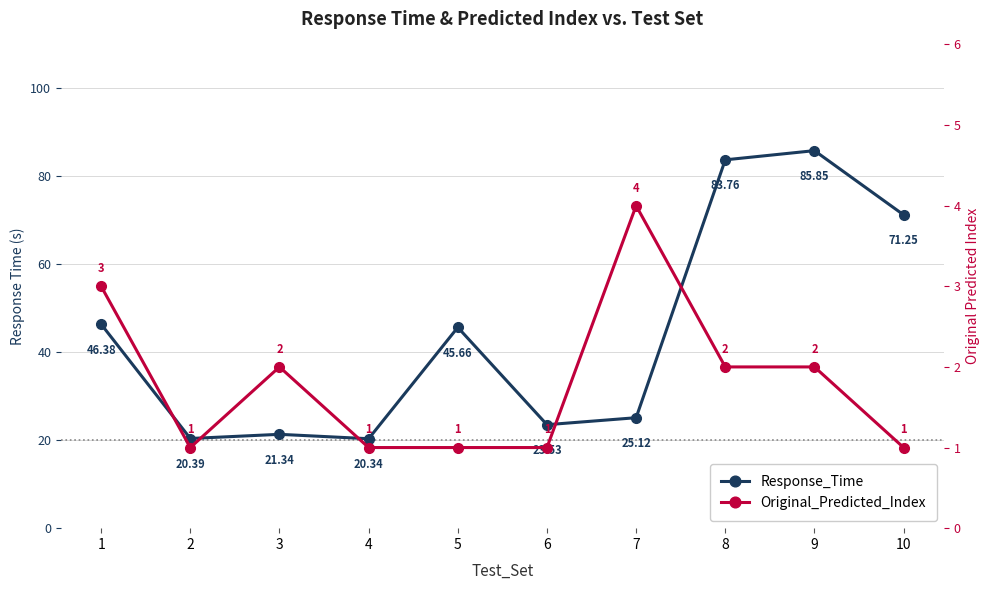

What is the value of the Original_Predicted_Index point at the 7th from the left?

4.0